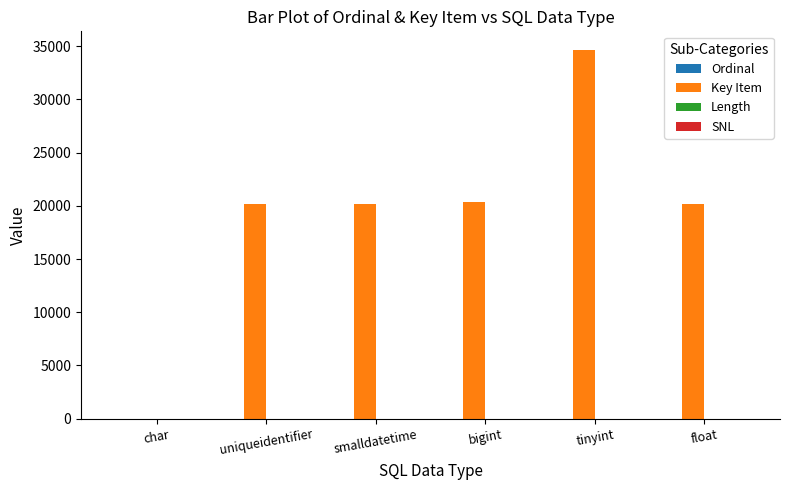

What is the sum of the Key Item values at bigint and uniqueidentifier?

40549